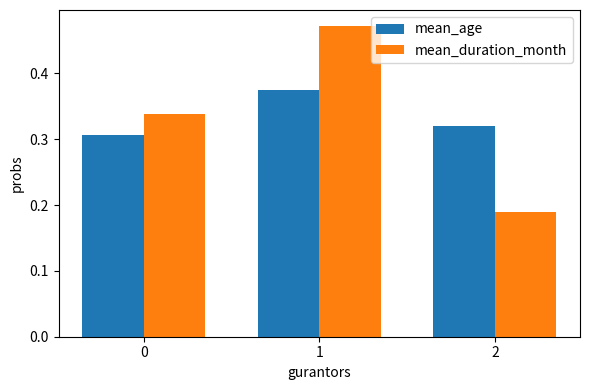

At which label is mean_duration_month closest to 0?

2